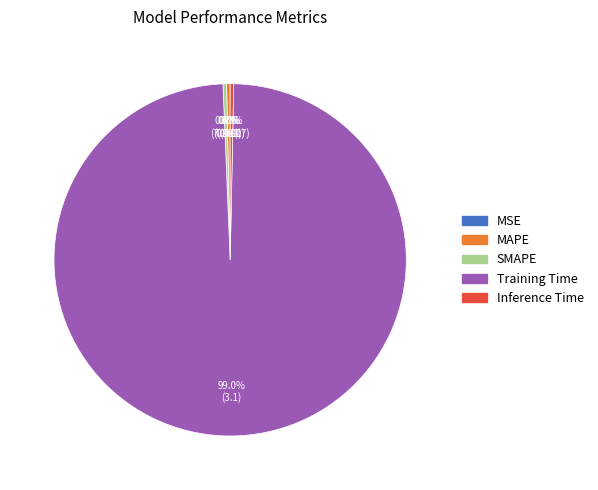

Is the sum of MAPE and Inference Time greater than half?

No